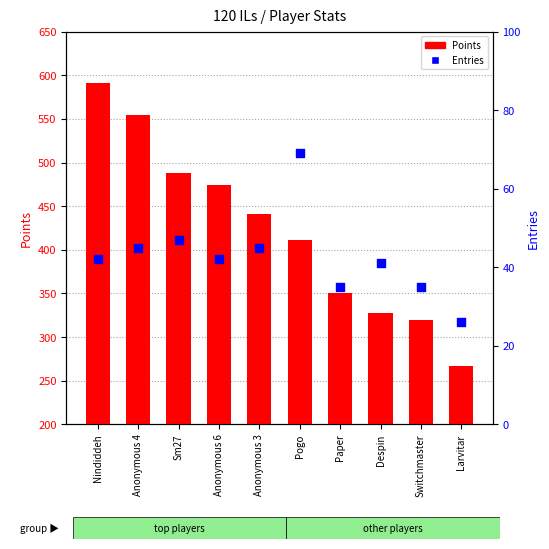

What is the total value across all series at Paper?

386